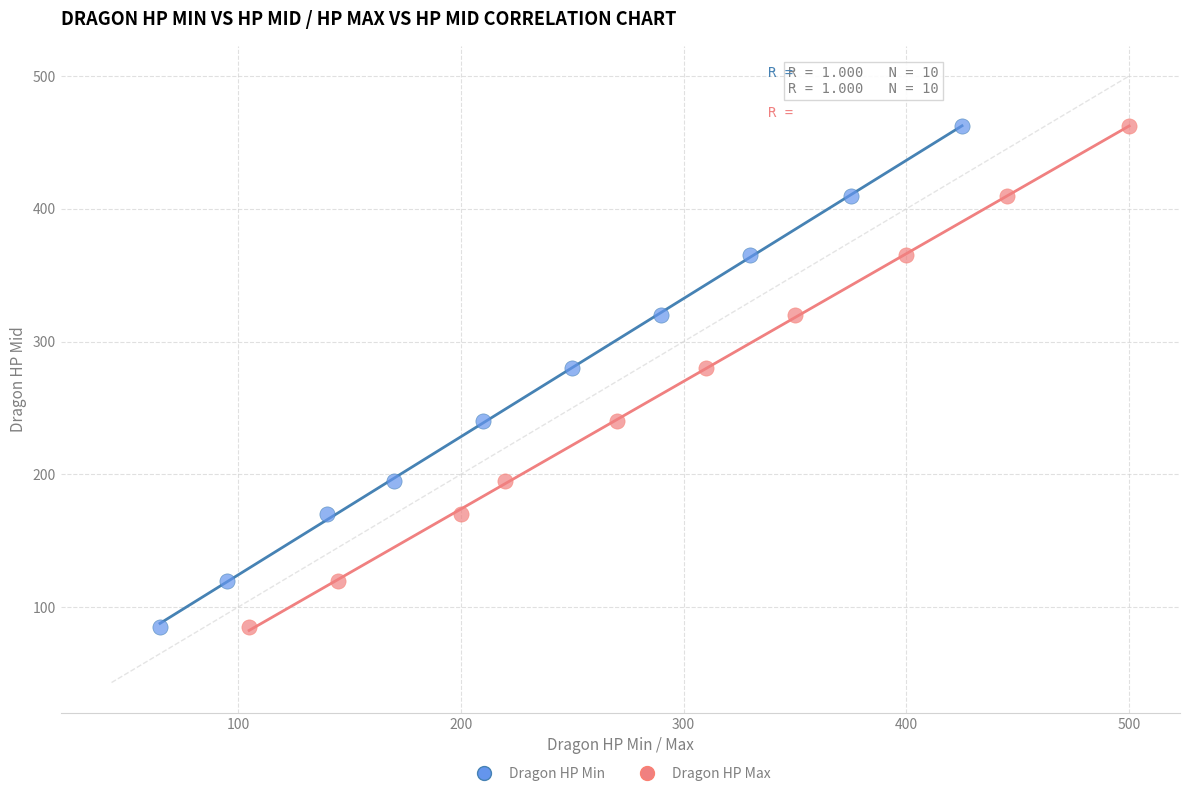

What are all the series names shown in the legend?

Dragon HP Min, Dragon HP Max